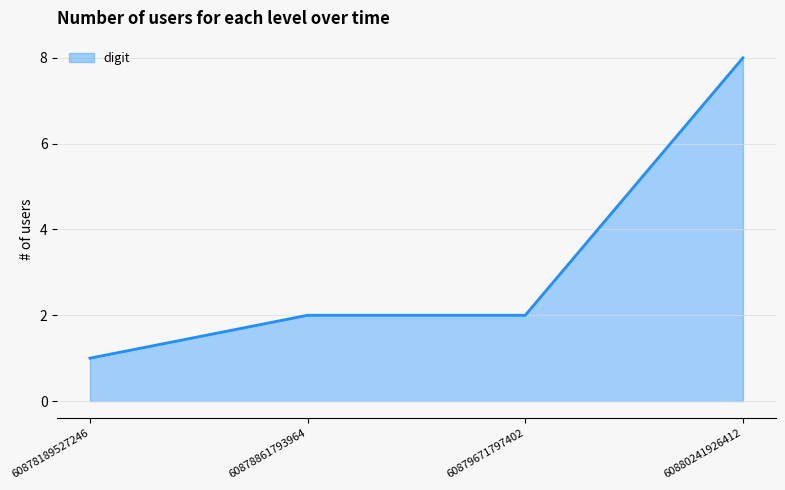

The chart shows a value of 8 at 60880241926412. True or false?

True